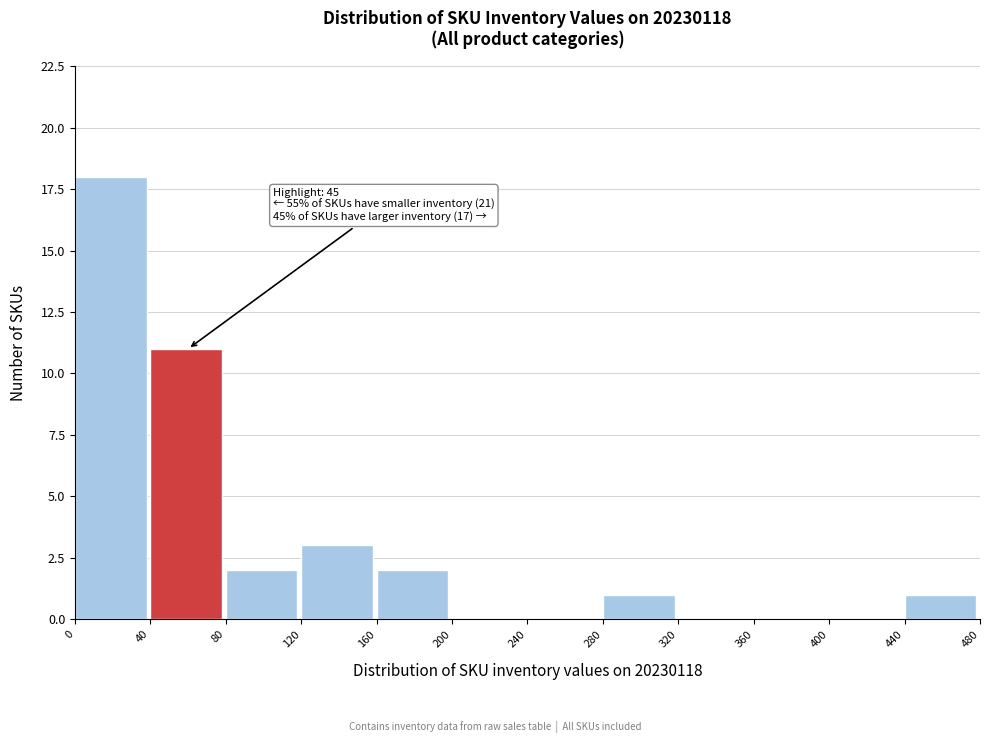

Which range on the x-axis has the tallest bar?

0 to 40